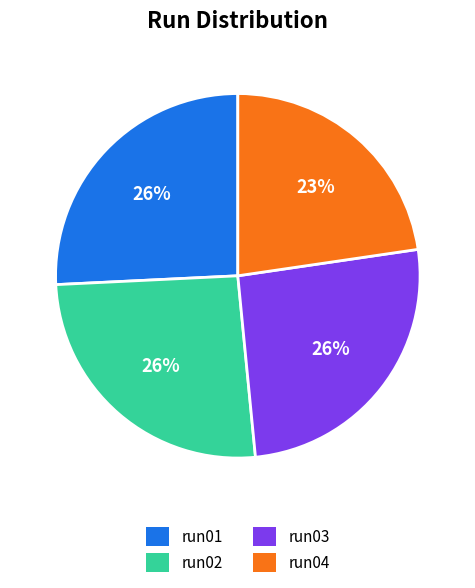

Approximately how many times larger is the value at run02 compared to run04?

1.1